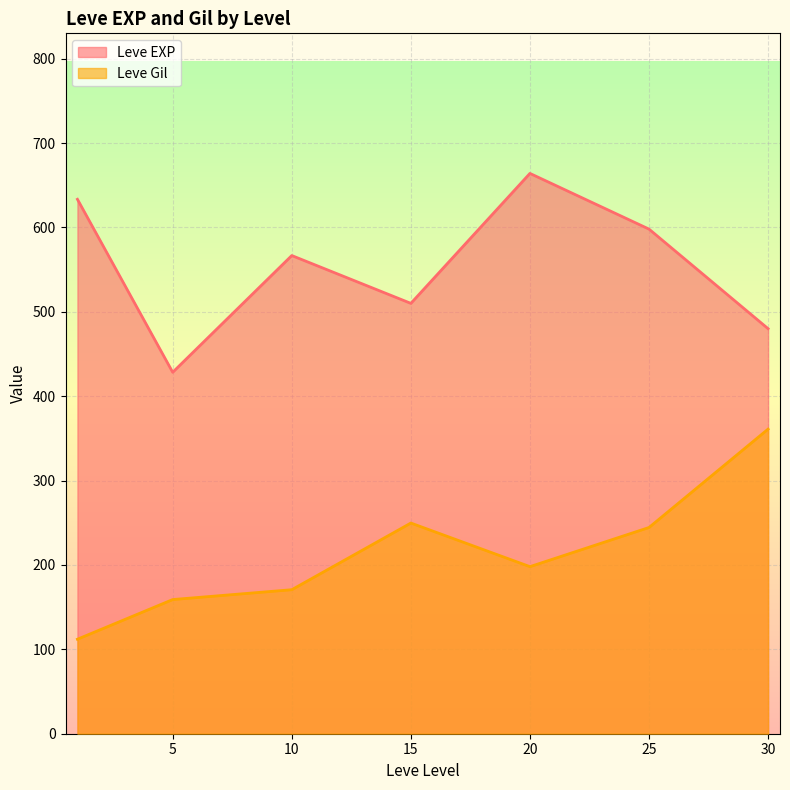

List the series in order of their overall mean, highest first.

Leve EXP, Leve Gil